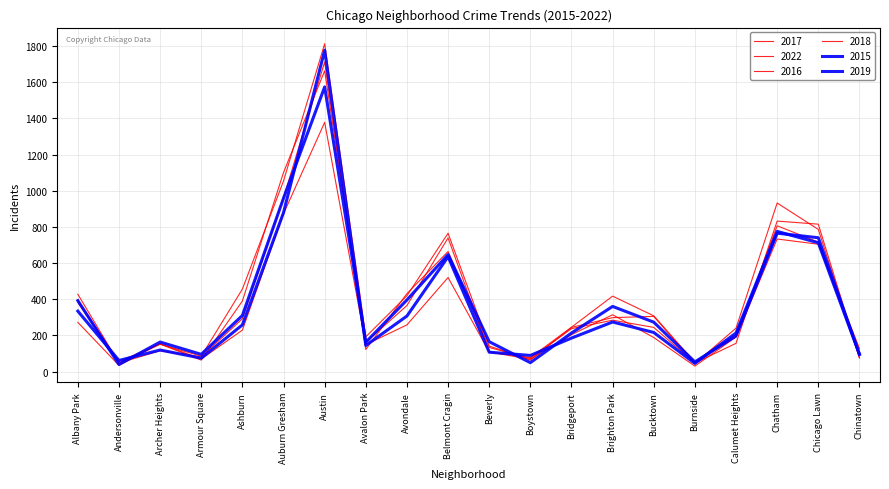

How many values in the 2016 series are below 308?

10